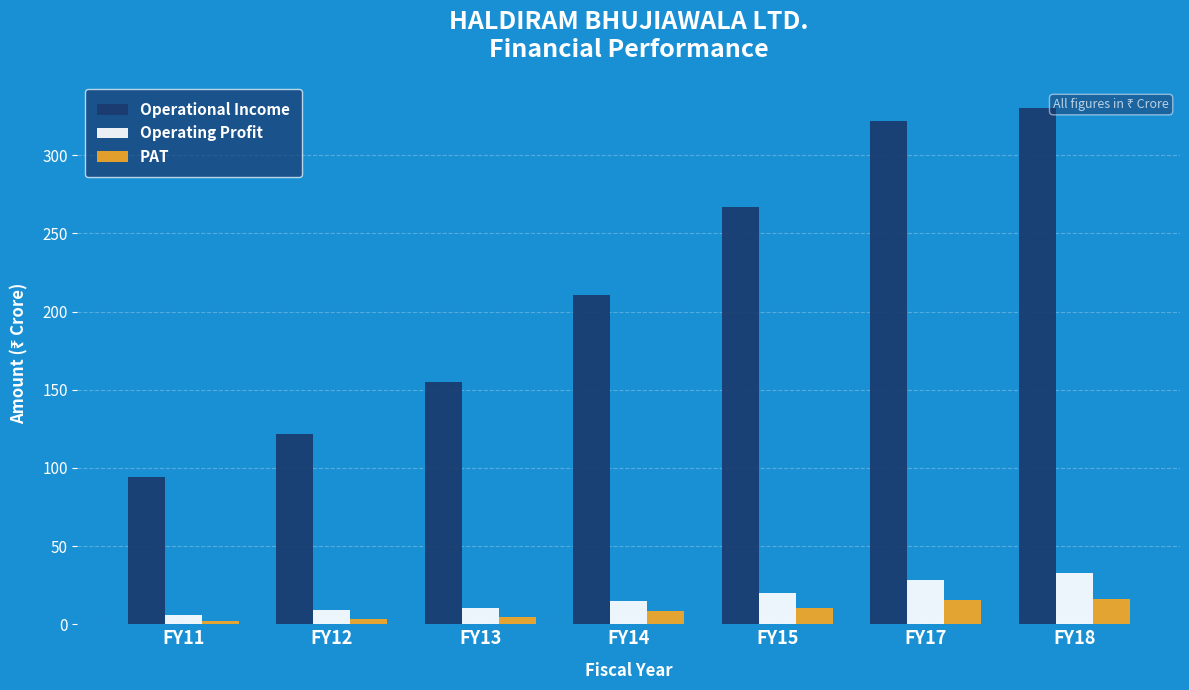

Are the bars grouped side by side (vs. stacked)?

Yes